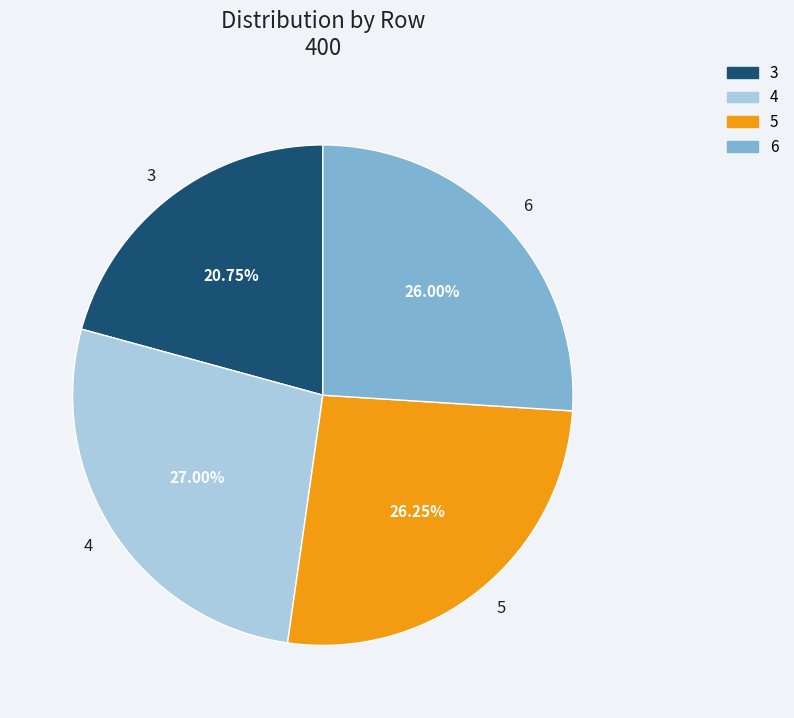

Which slice is the largest?

4